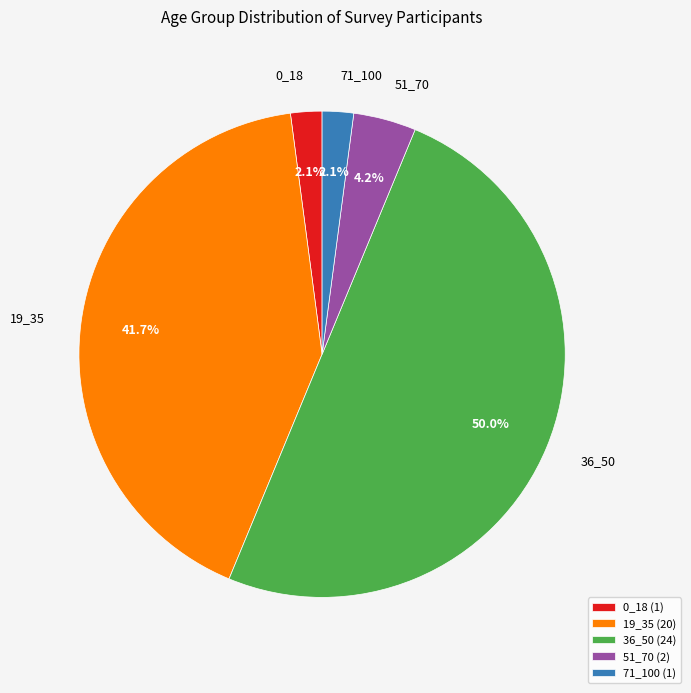

What is the ratio of the value at 51_70 to the value at 36_50?

0.1